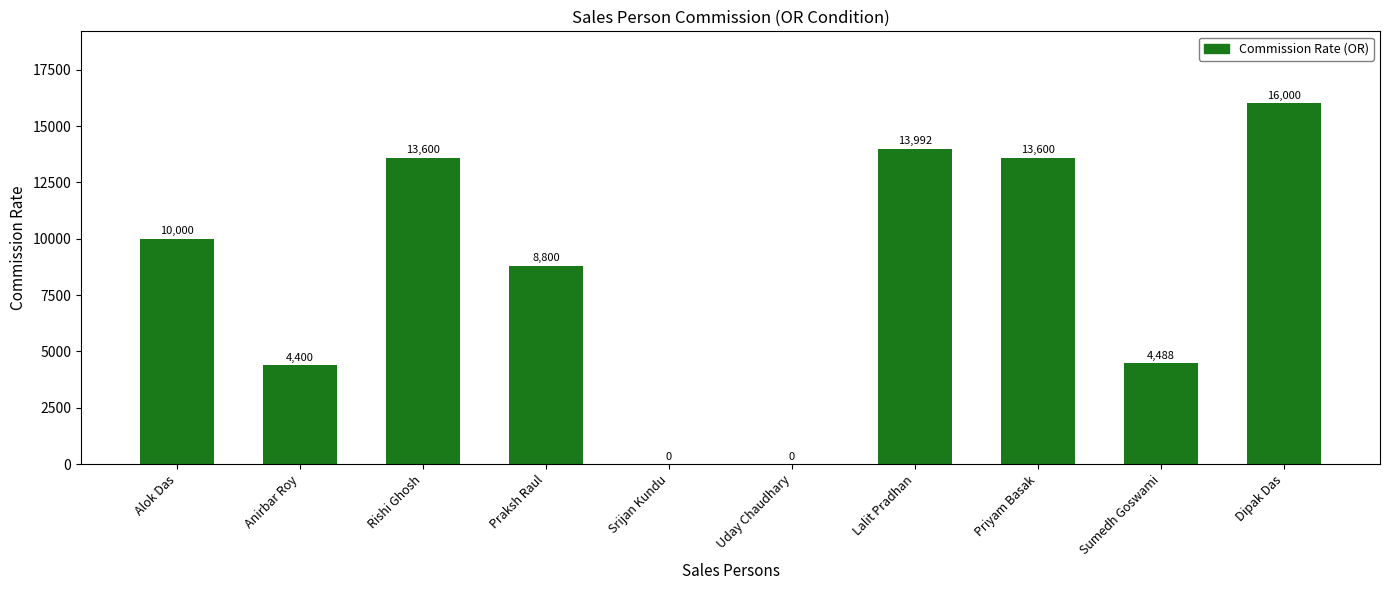

What is the difference between the values at Srijan Kundu and Alok Das?

10000